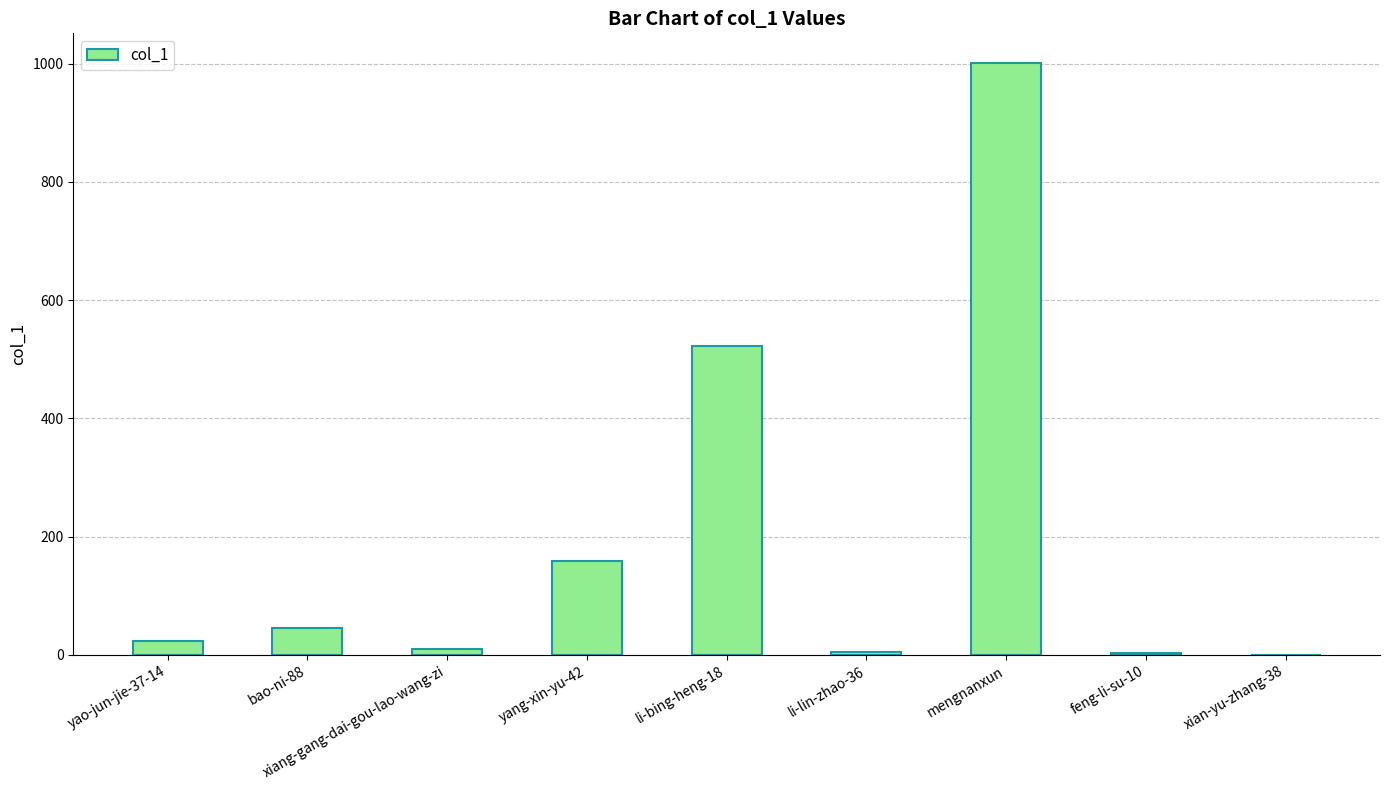

Are the bars horizontal?

No